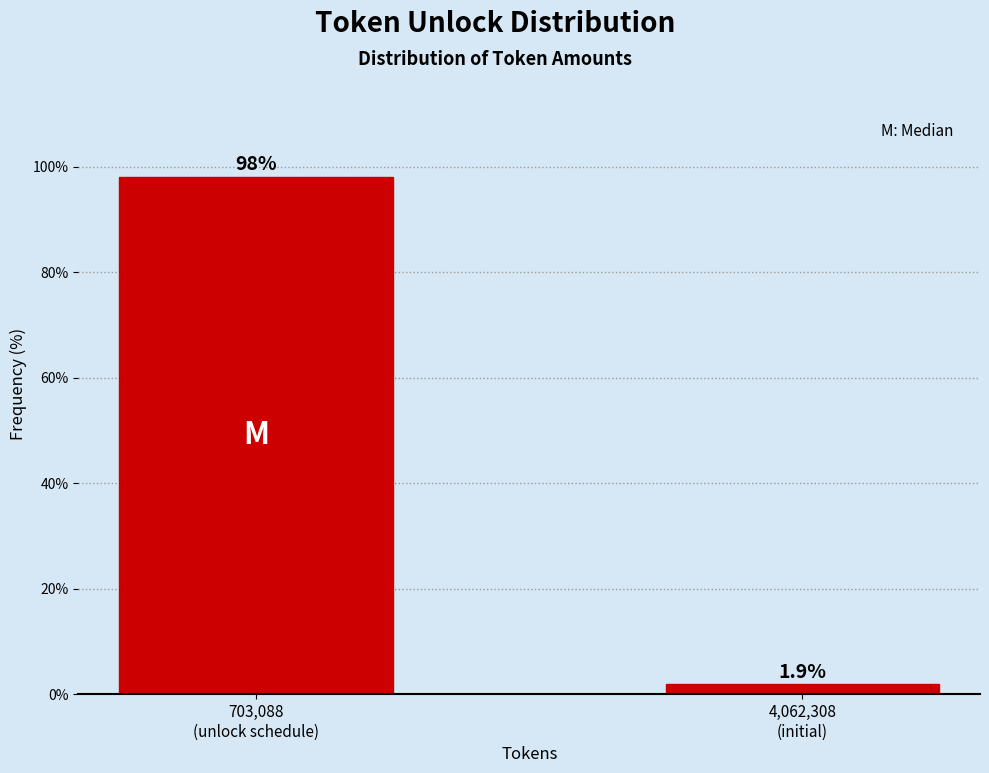

Reading right to left, what are all the values shown in this chart?

1.9	98.1